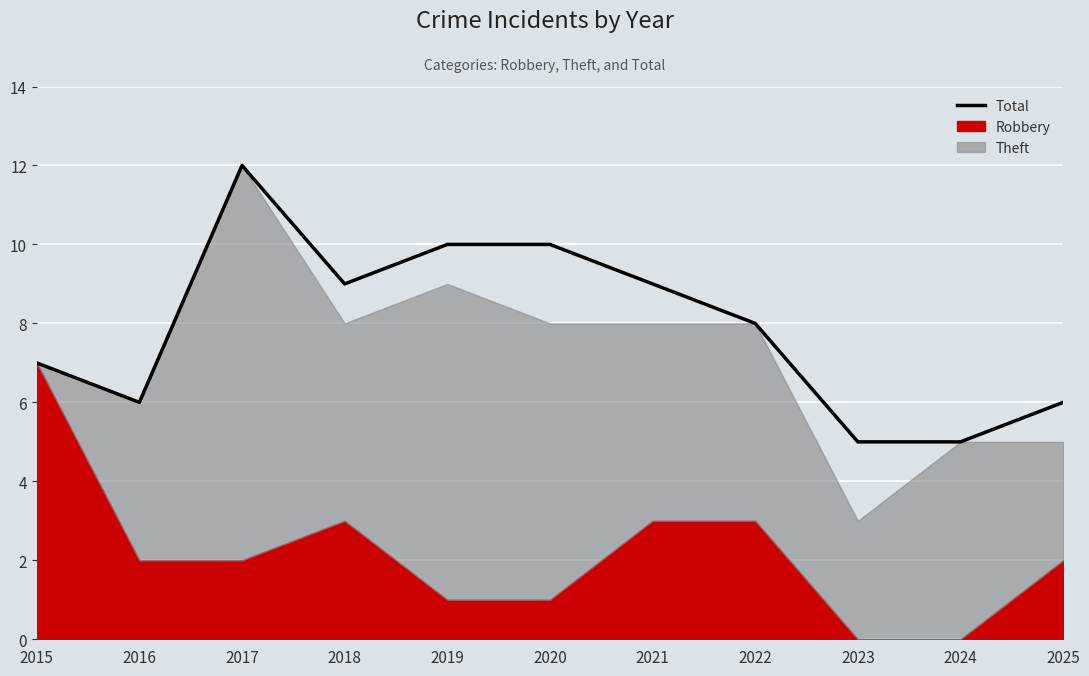

How many data points are above 8?

5